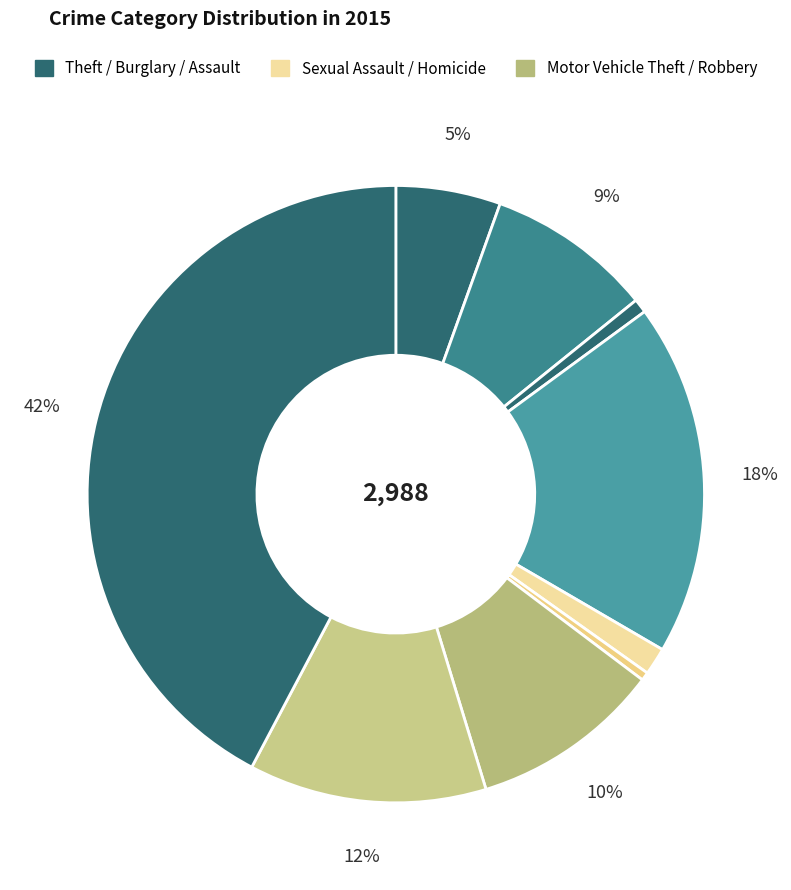

Count the number of slices in the pie.

9